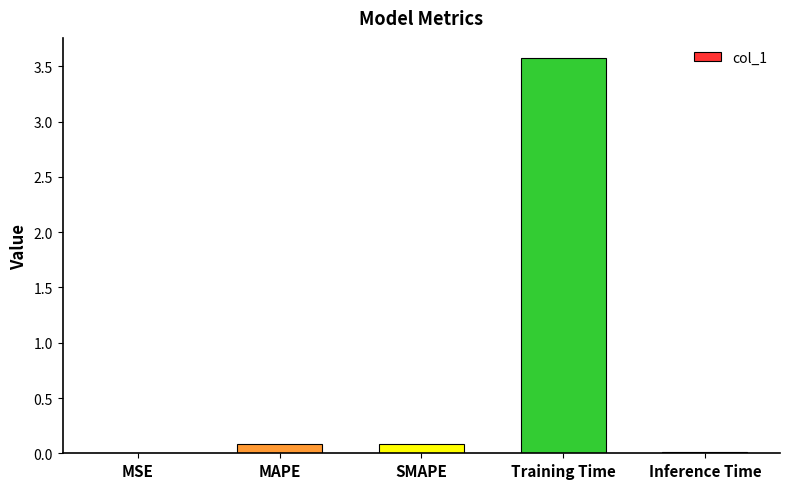

What is the sum of all values?

3.8